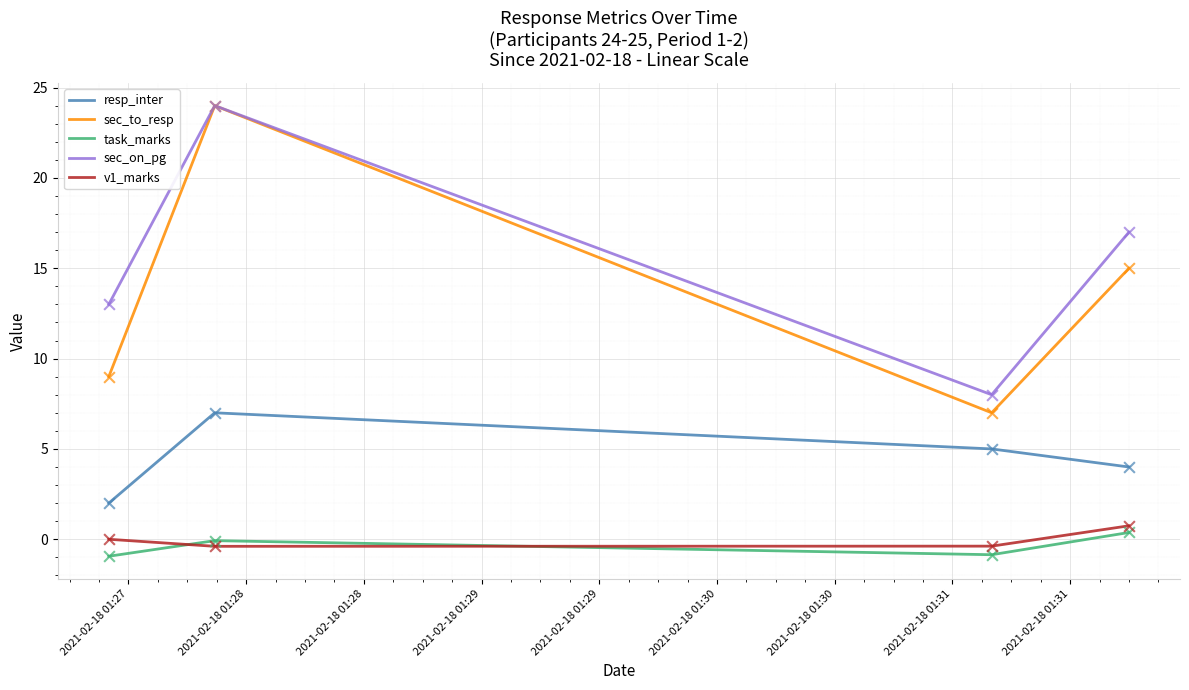

Which series has the widest spread of values?

sec_to_resp